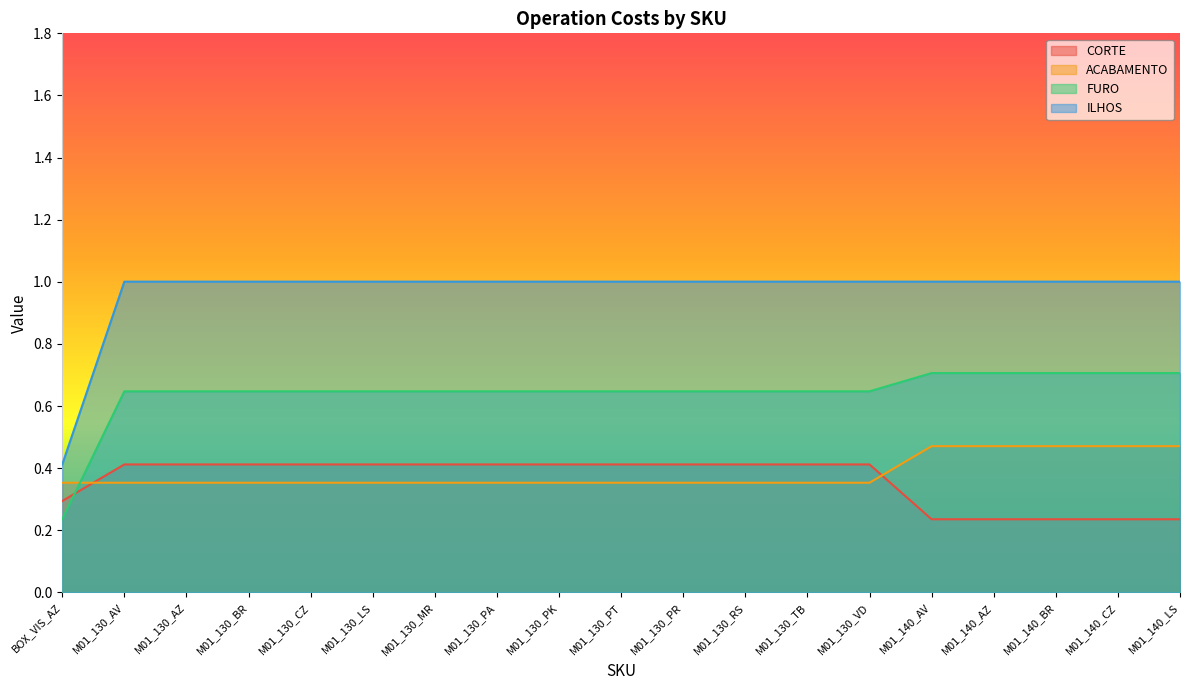

Does the chart have visible grid lines?

No